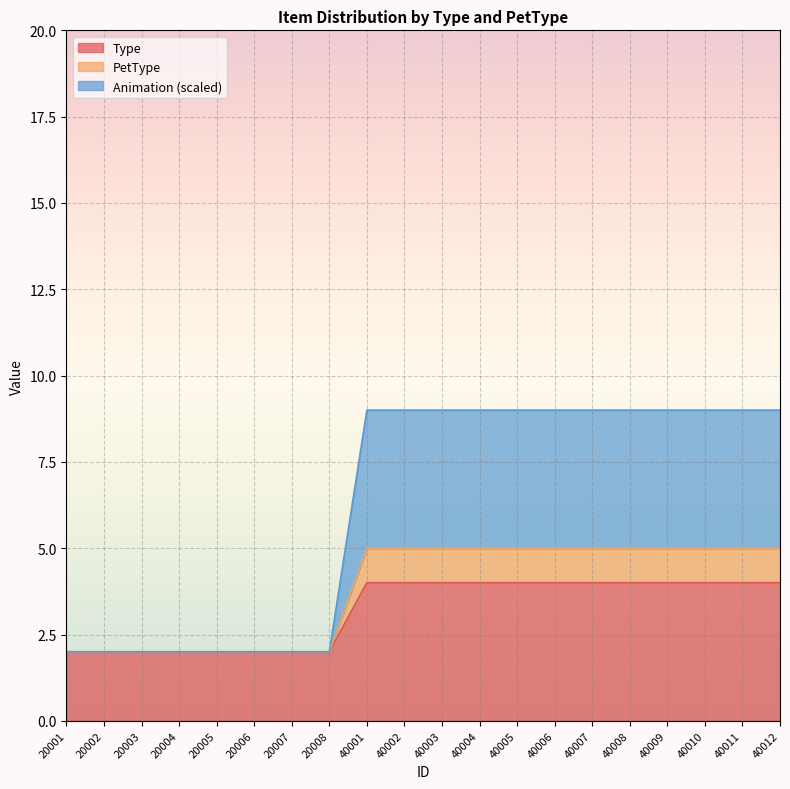

Between 40006 and 40009, which series saw the biggest shift?

Animation